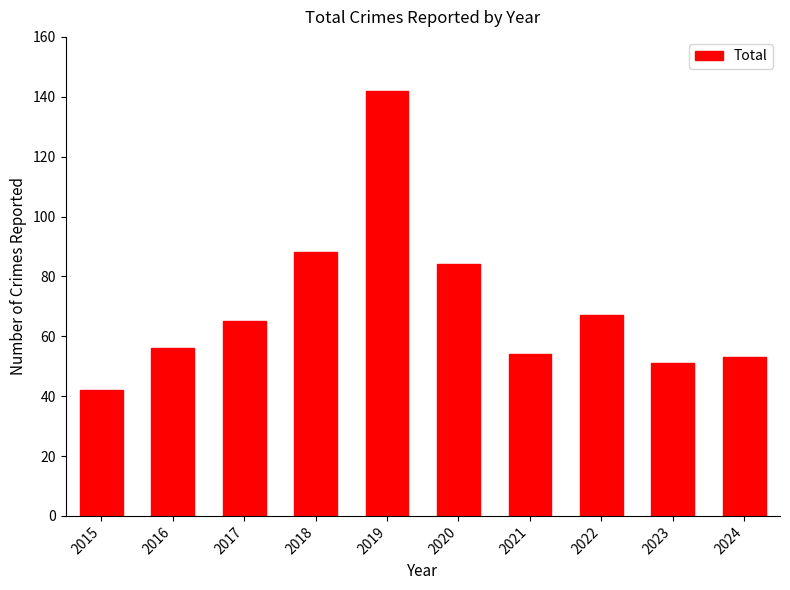

What is the minimum value shown in the chart?

42